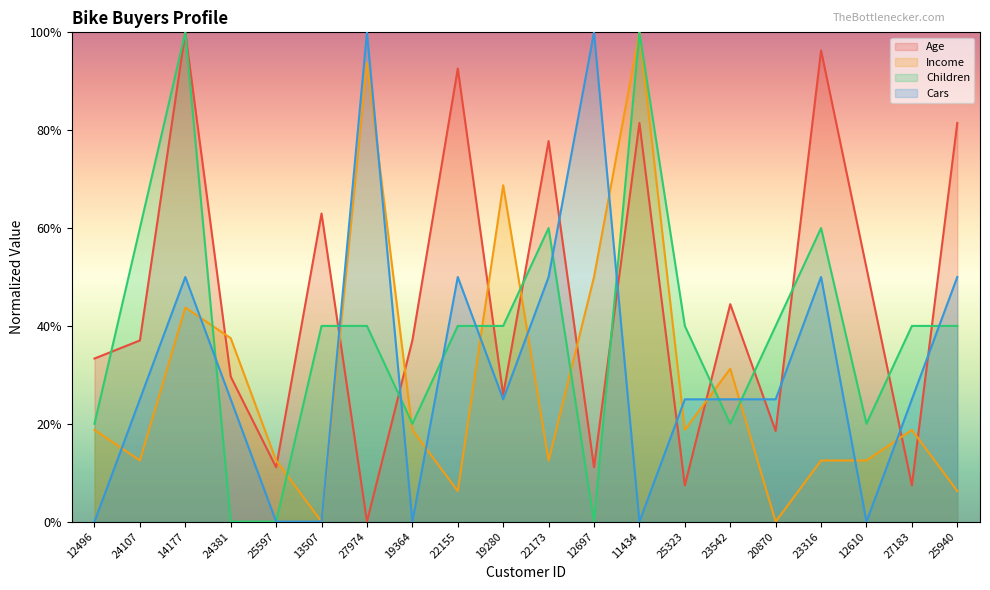

What is the label of the 10th point from the left?

19280